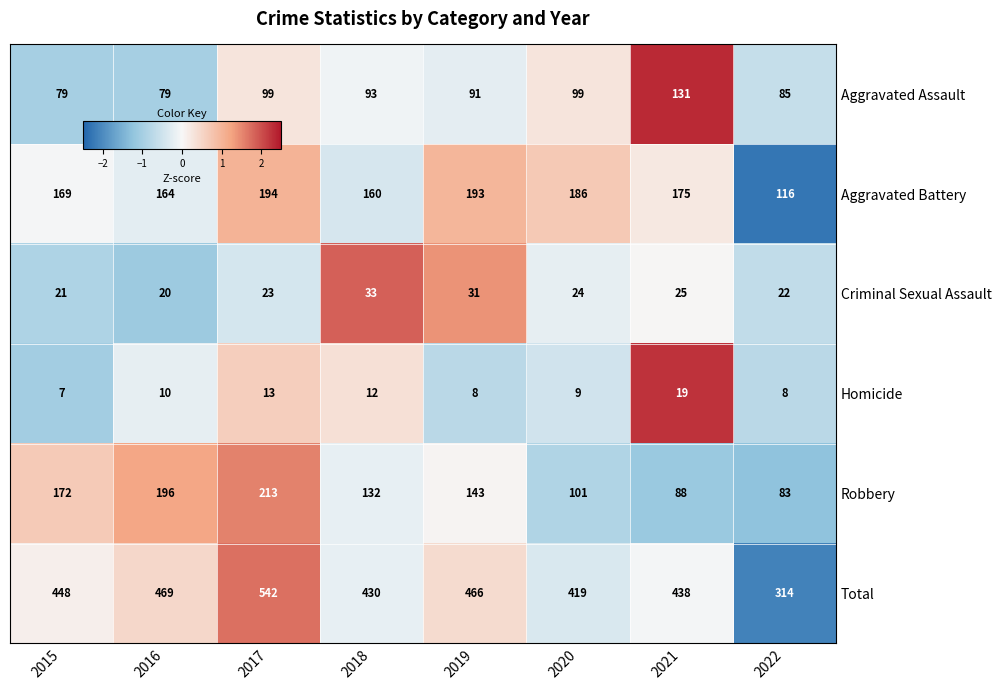

The value of Criminal Sexual Assault at 2017 is 23. True or false?

True